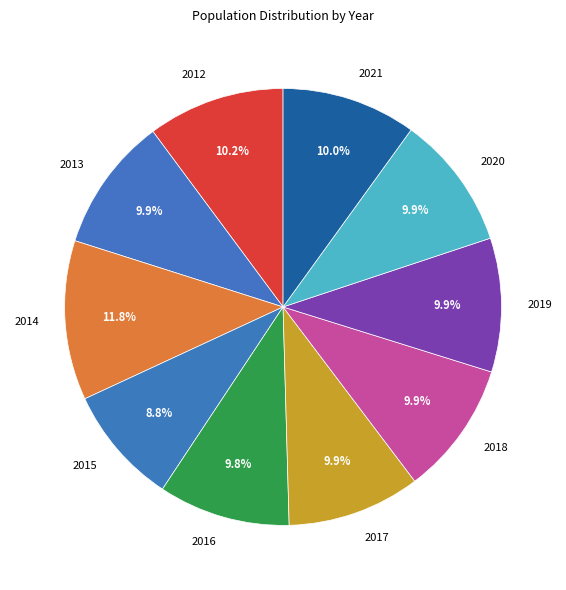

Which has a higher value, 2013 or 2014?

2014